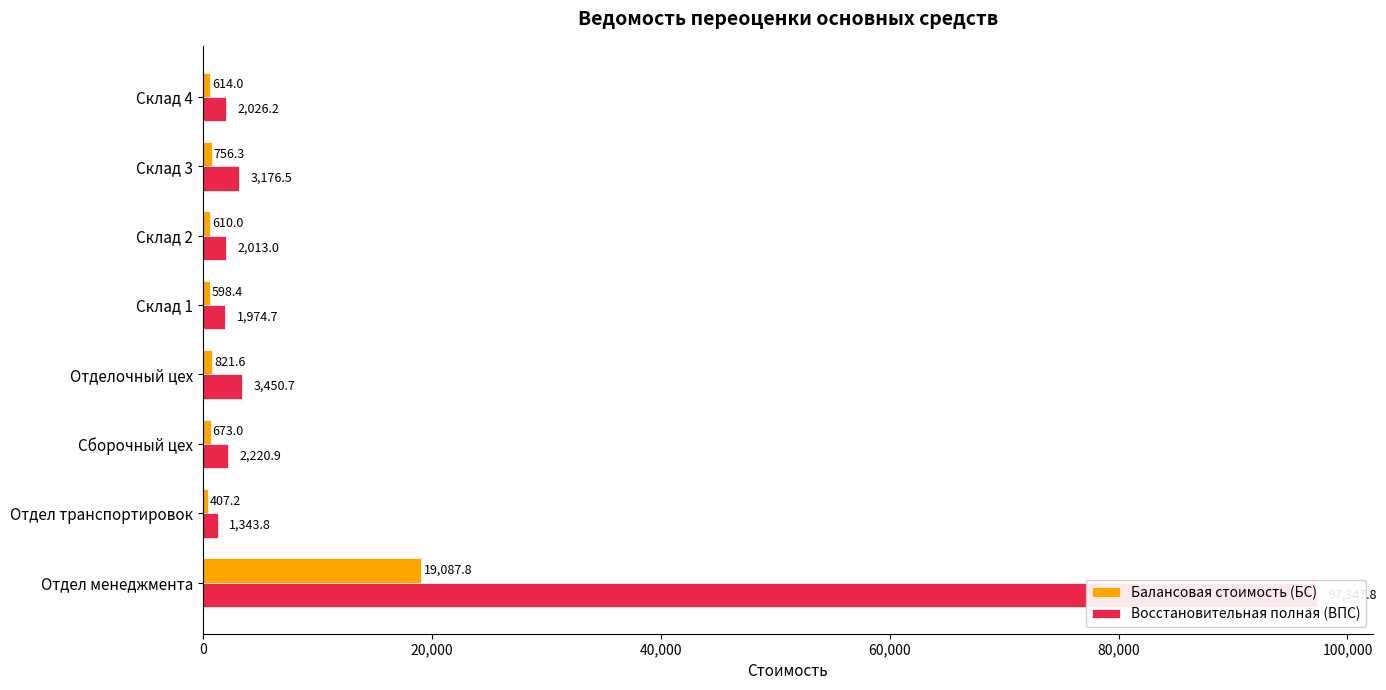

Rank the series at Склад 4 from lowest to highest value.

Балансовая стоимость (БС), Восстановительная полная (ВПС)